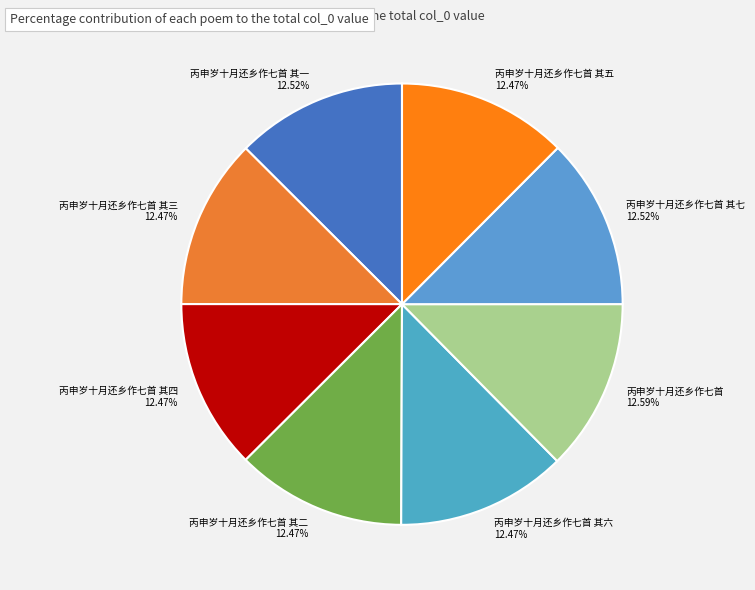

Is it true that 丙申岁十月还乡作七首 其七 is 13% of the pie?

True